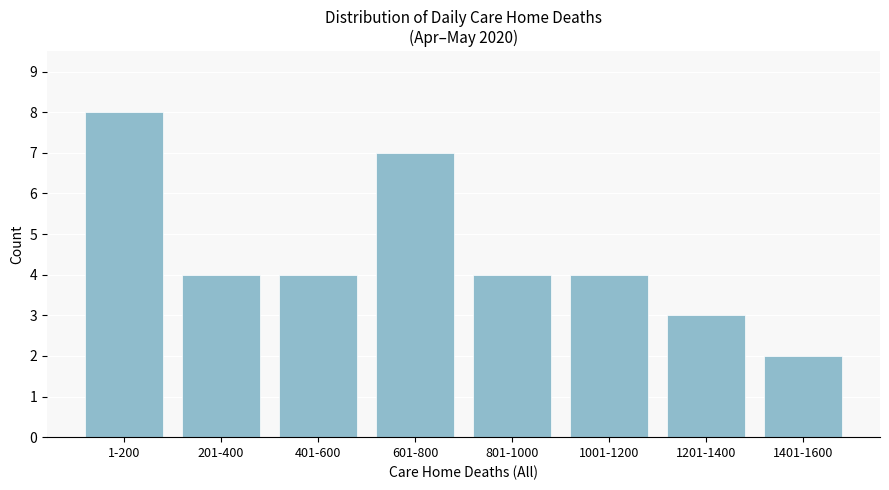

Reading left to right, list all the values displayed in this chart.

1-200=8	201-400=4	401-600=4	601-800=7	801-1000=4	1001-1200=4	1201-1400=3	1401-1600=2